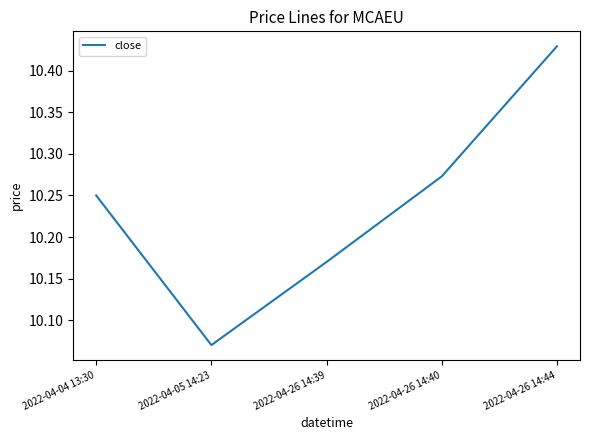

List the labels in order of value, largest first.

2022-04-26 14:44, 2022-04-26 14:40, 2022-04-04 13:30, 2022-04-26 14:39, 2022-04-05 14:23